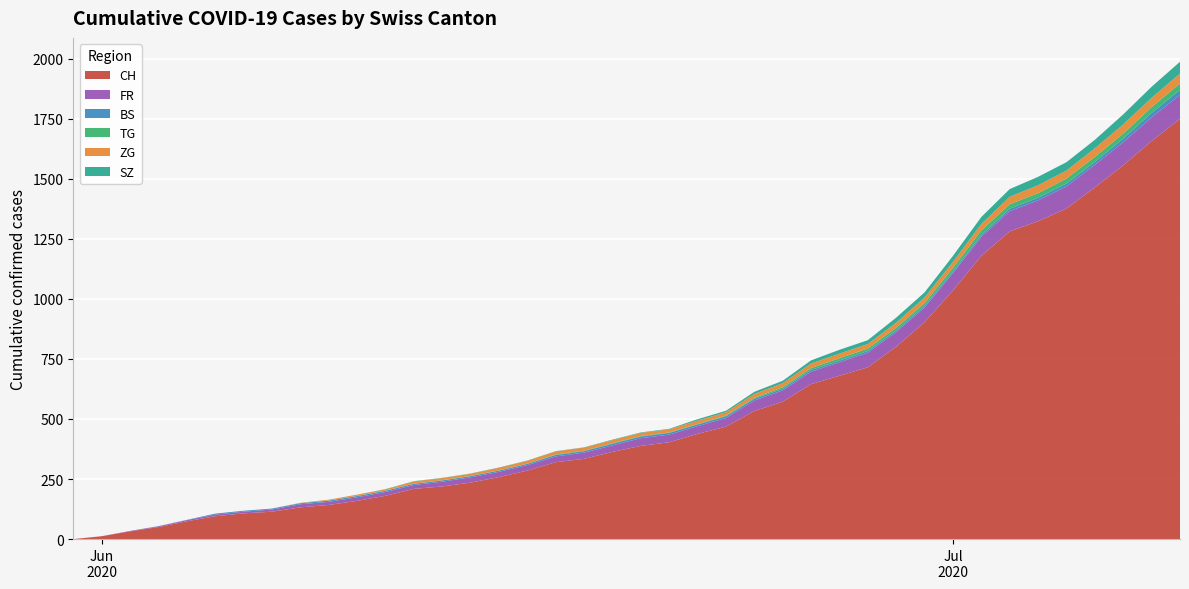

Reading left to right, extract all data points from this chart.

CH: 0	12	32	50	74	95	107	114	132	142	159	180	209	219	235	258	285	320	334	363	388	403	438	468	533	572	645	680	715	801	903	1035	1179	1281	1323	1376	1464	1556	1657	1749
FR: 0	0	2	3	5	7	7	9	13	13	15	16	16	20	22	22	23	24	26	27	32	32	32	36	44	47	52	56	61	61	61	72	79	84	87	92	94	96	99	100
BS: 0	0	0	1	1	4	4	4	4	5	5	5	5	5	5	5	5	6	6	7	7	7	7	7	7	7	7	7	7	7	7	7	8	10	11	12	12	15	18	21
TG: 0	0	0	0	0	0	0	0	1	1	1	1	1	1	1	1	1	2	2	2	2	2	2	3	4	6	8	10	10	11	12	15	19	19	19	21	21	21	24	27
ZG: 0	0	0	0	0	0	0	0	1	3	5	5	9	9	9	11	12	13	13	13	13	13	14	14	16	17	19	19	19	21	23	25	27	31	33	33	36	38	39	41
SZ: 0	0	0	0	0	0	0	0	0	0	0	1	1	1	1	1	1	1	1	2	2	2	6	6	9	10	13	16	16	21	21	25	29	32	35	35	35	42	46	49